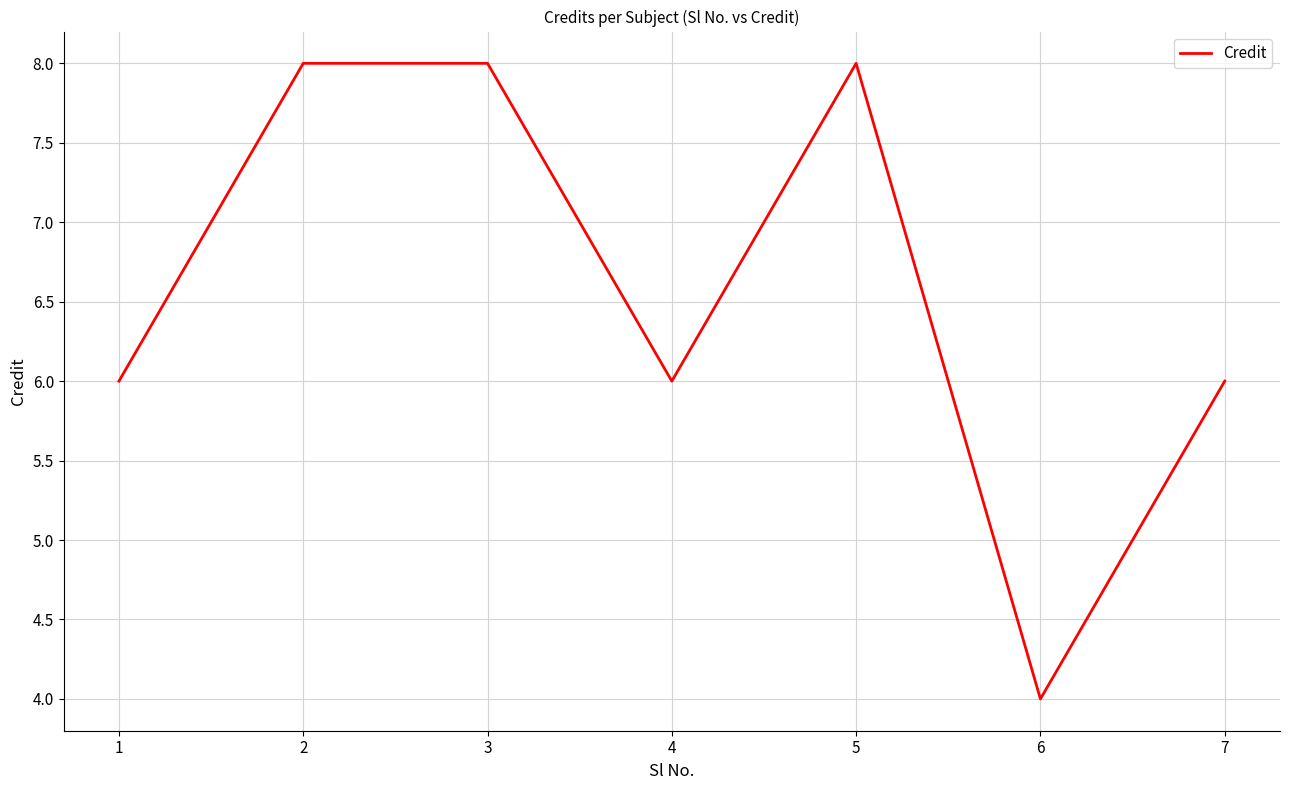

Is it true that the value at 4 is 6?

True